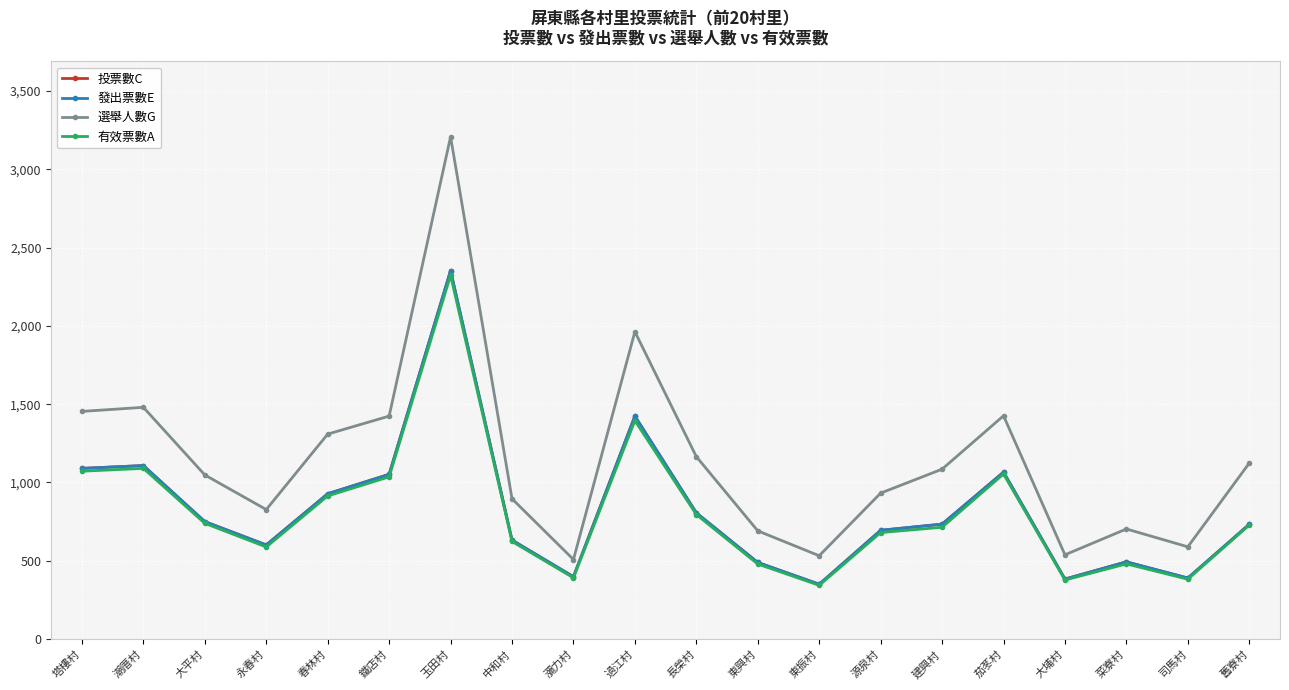

Which series has the widest spread of values?

選舉人數G